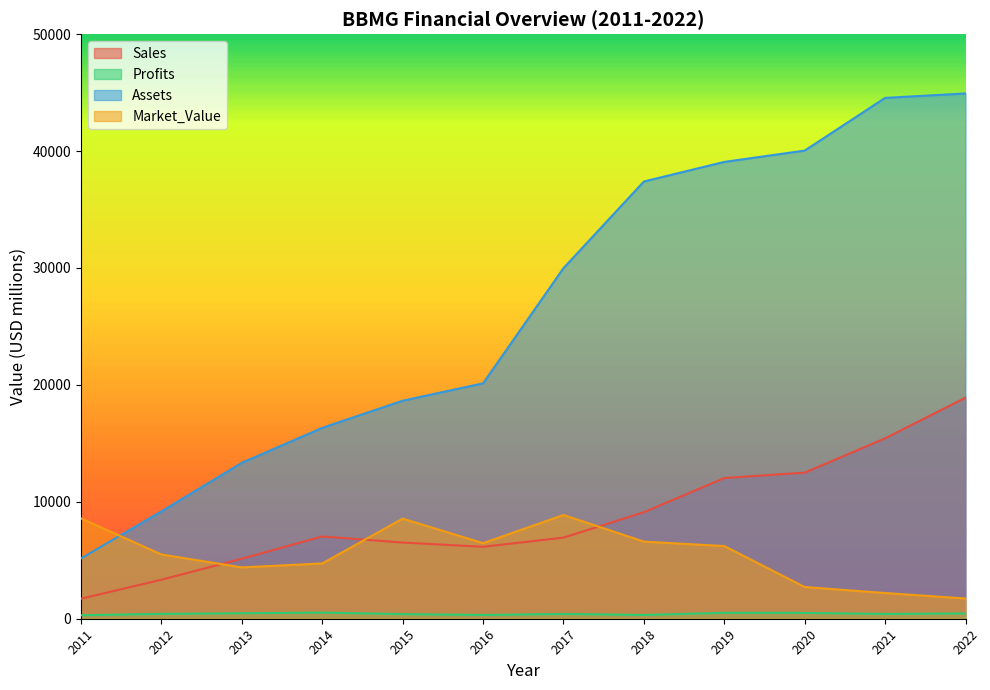

Where does the Assets series first go above 29987?

2018